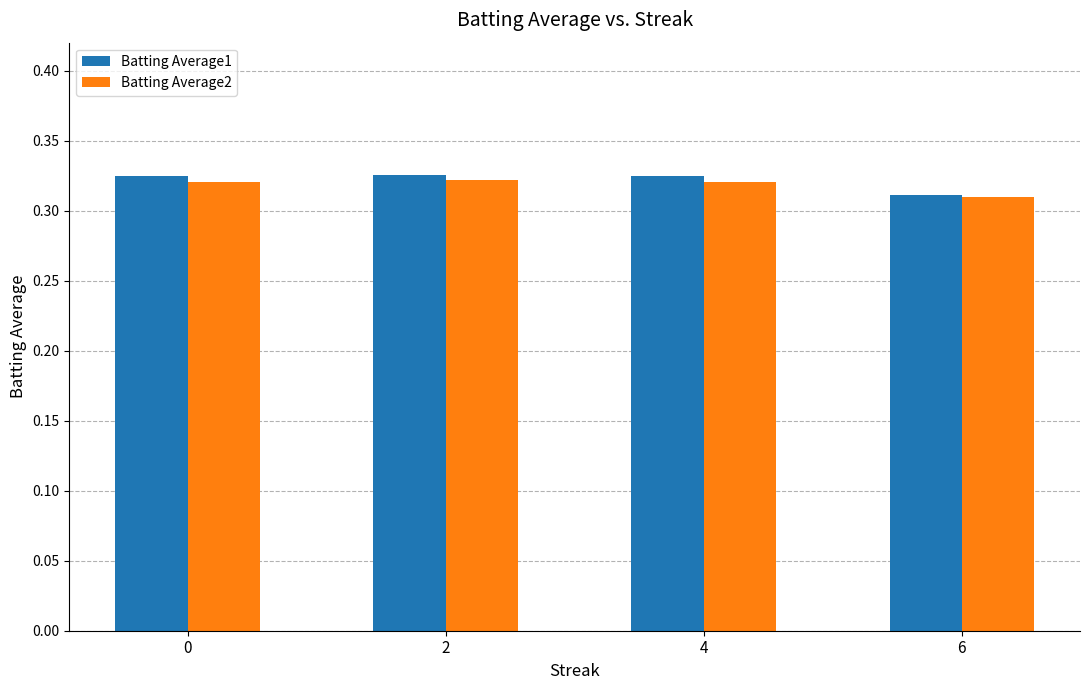

How many Batting Average1 values are between 0 and 1?

4